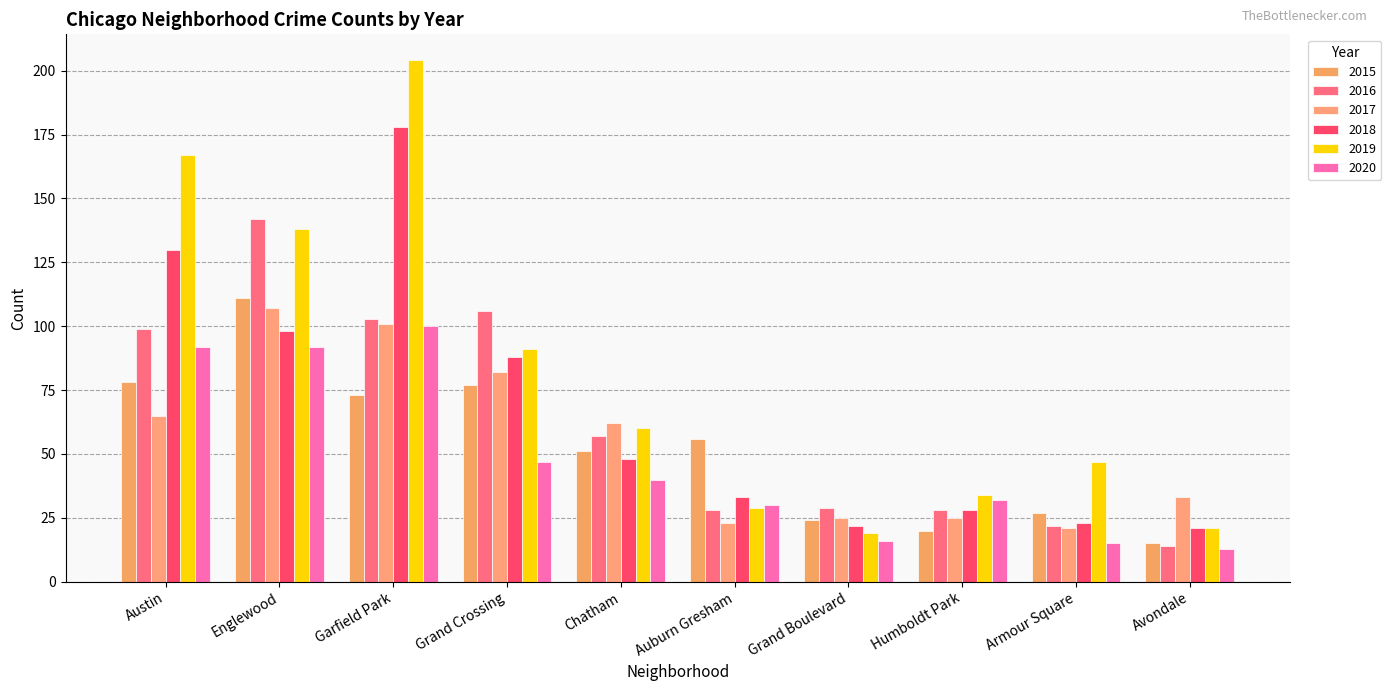

At which label is 2020 closest to 56?

Grand Crossing